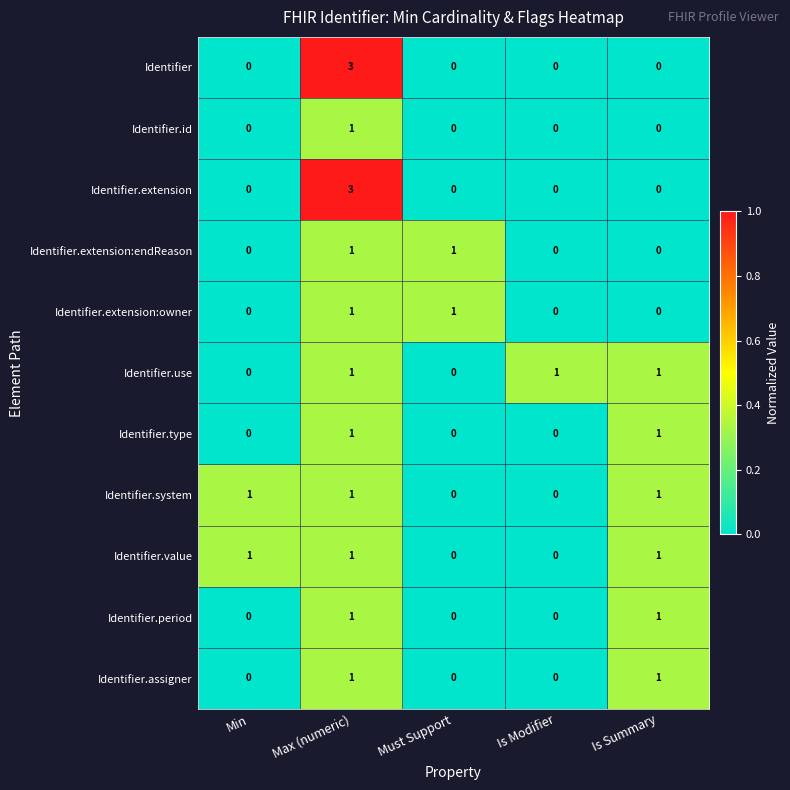

What is the spread (max minus min) of values at Min?

1